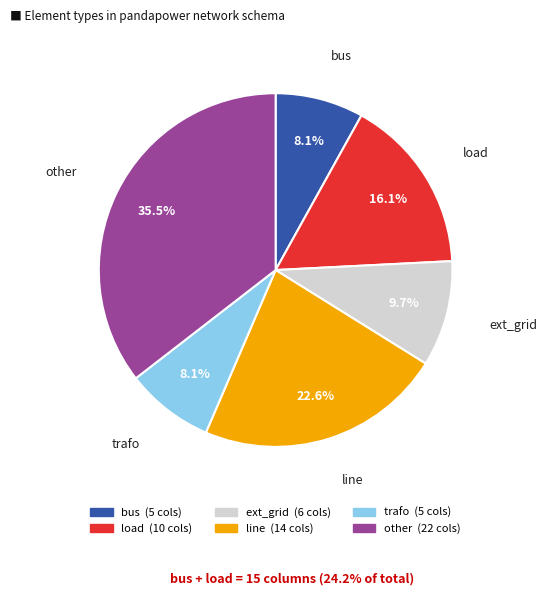

Is there any slice that represents more than half of the pie?

No